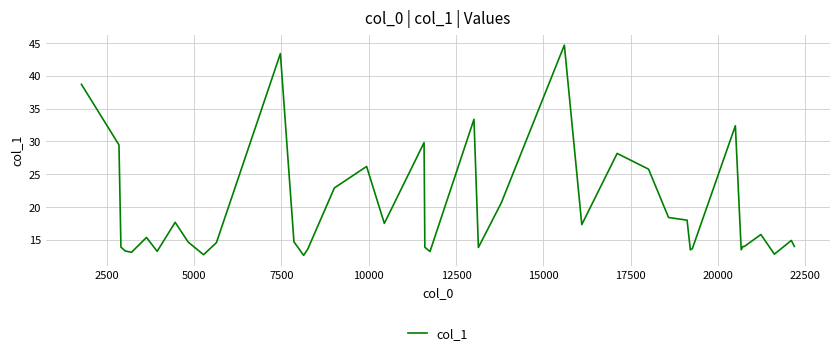

Is this an area chart (filled region under the line)?

No